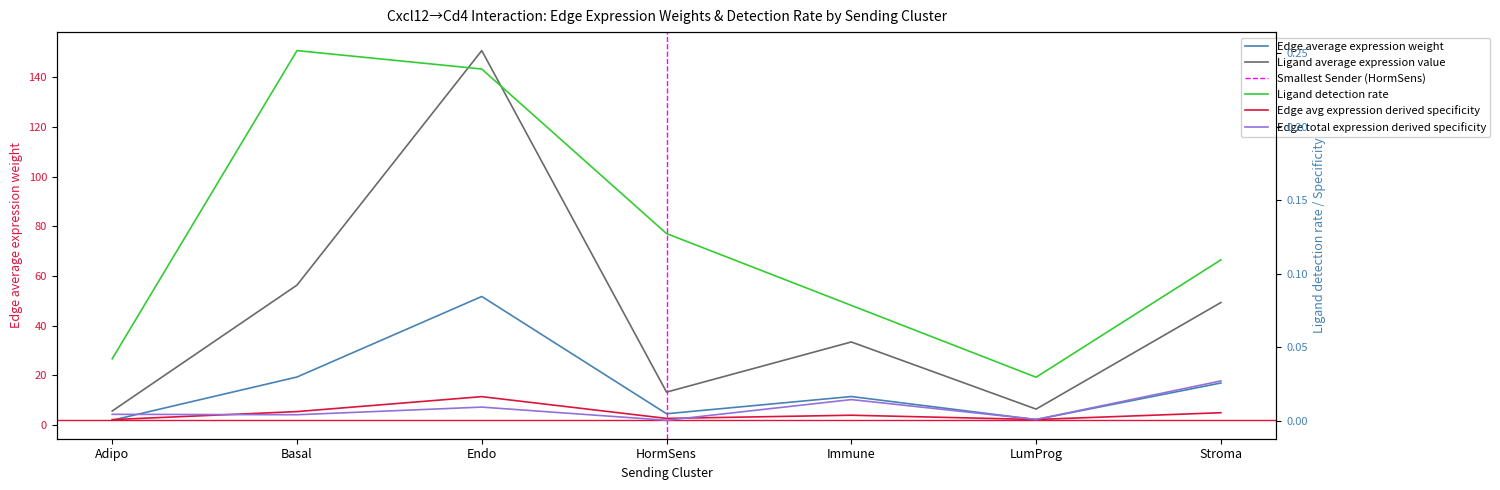

What is the value of the Ligand detection rate point at the 7th from the left?

0.1